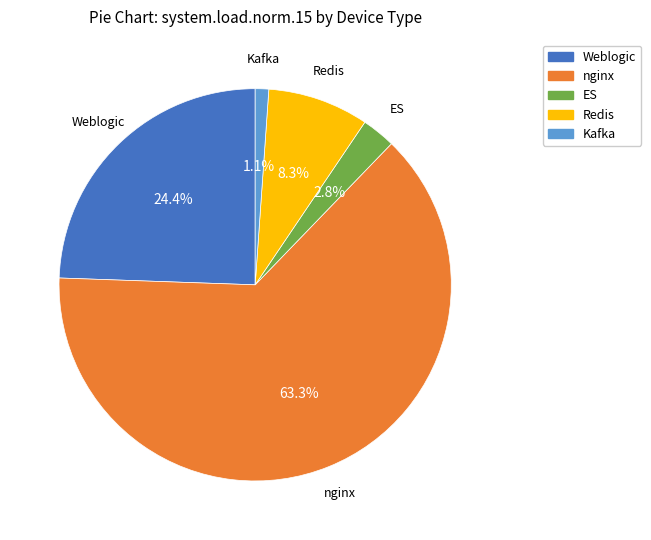

To the nearest percent, what percentage of the pie is Weblogic?

24%